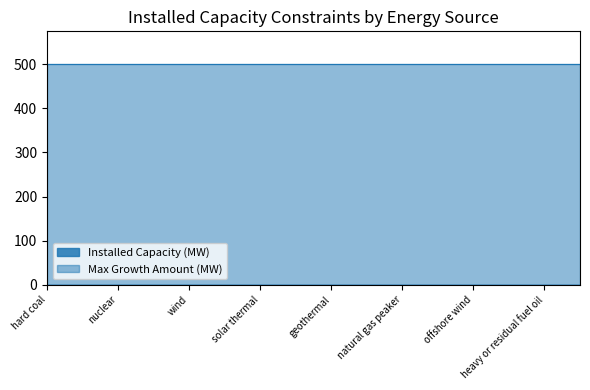

Reading left to right, extract all data points from this chart.

Installed Capacity (MW): hard coal=0	natural gas nonpeaker=0	nuclear=0	hydro=0	wind=0	solar PV=0	solar thermal=0	biomass=0	geothermal=0	petroleum=0	natural gas peaker=0	lignite=0	offshore wind=0	crude oil=0	heavy or residual fuel oil=0	municipal solid waste=0
Max Growth Amount (MW): hard coal=500	natural gas nonpeaker=500	nuclear=500	hydro=500	wind=500	solar PV=500	solar thermal=500	biomass=500	geothermal=500	petroleum=500	natural gas peaker=500	lignite=500	offshore wind=500	crude oil=500	heavy or residual fuel oil=500	municipal solid waste=500